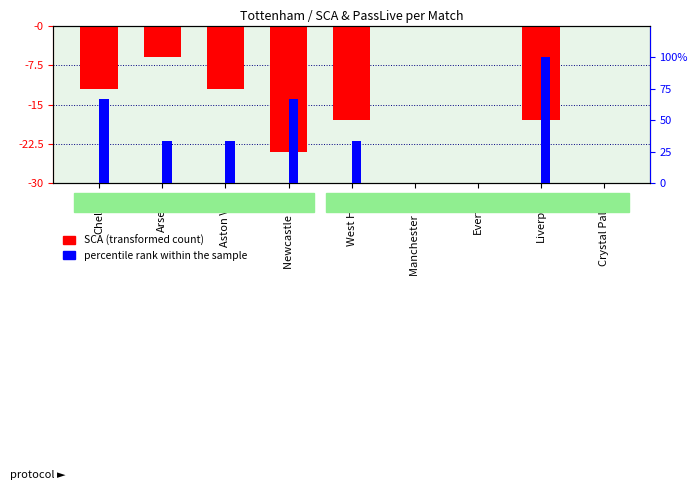

Reading left to right, transcribe all the data shown in this chart.

SCA (transformed count): Chelsea=-2.0	Arsenal=-1.0	Aston Villa=-2.0	Newcastle Utd=-4.0	West Ham=-3.0	Manchester Utd=0.0	Everton=0.0	Liverpool=-3.0	Crystal Palace=0.0
percentile rank within the sample: Chelsea=66.7	Arsenal=33.3	Aston Villa=33.3	Newcastle Utd=66.7	West Ham=33.3	Manchester Utd=0.0	Everton=0.0	Liverpool=100.0	Crystal Palace=0.0